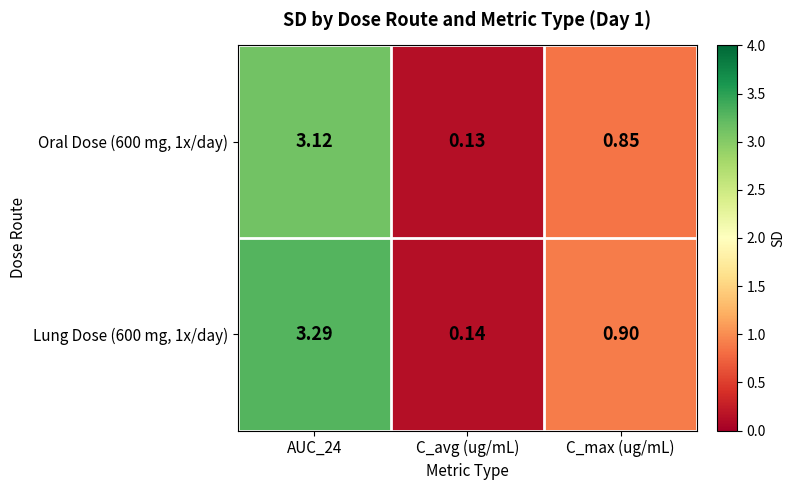

Which label corresponds to the smallest value in the chart?

C_avg (ug/mL)